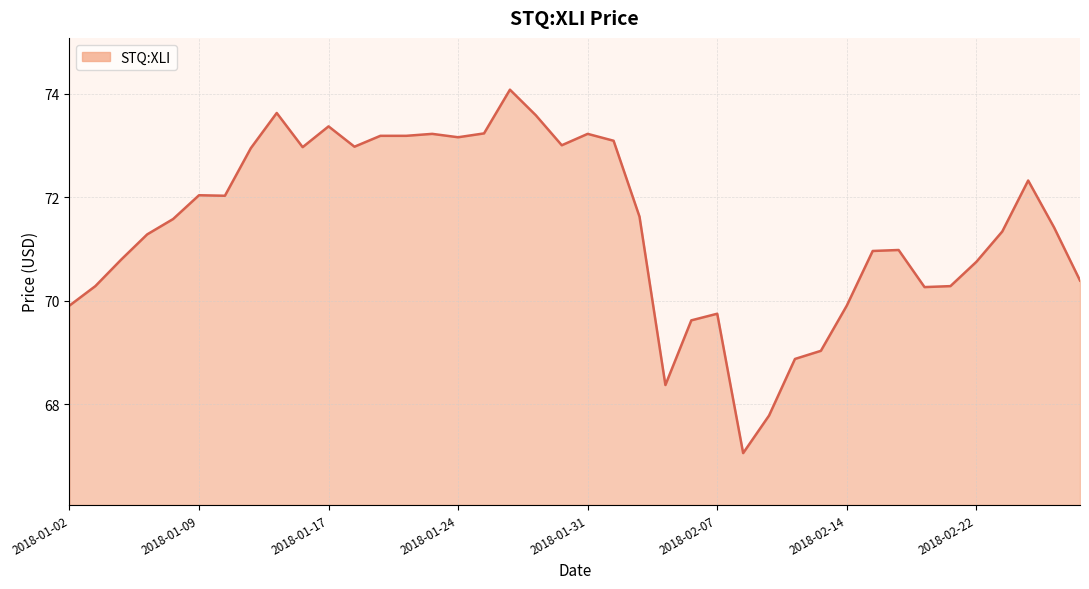

What is the minimum value shown in the chart?

67.1